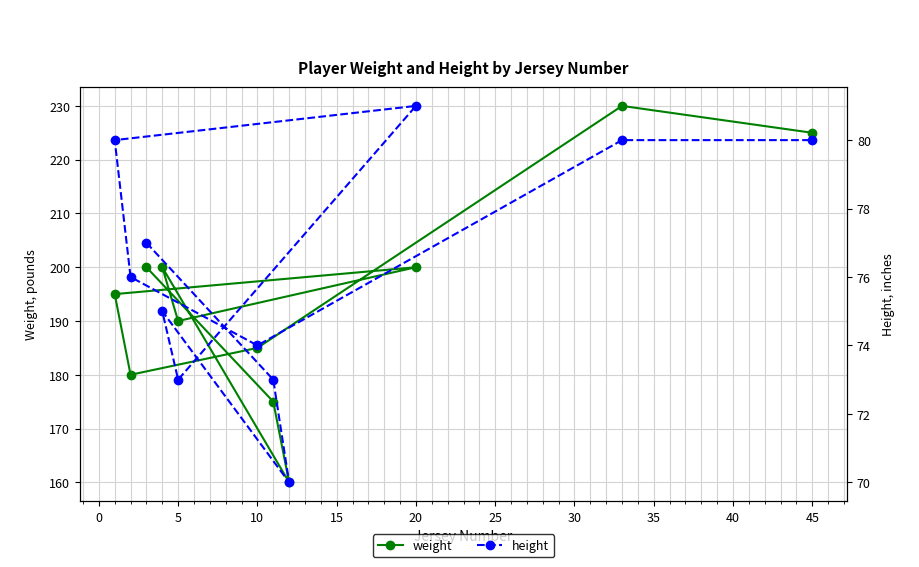

The weight series shows 225 at 45. True or false?

True